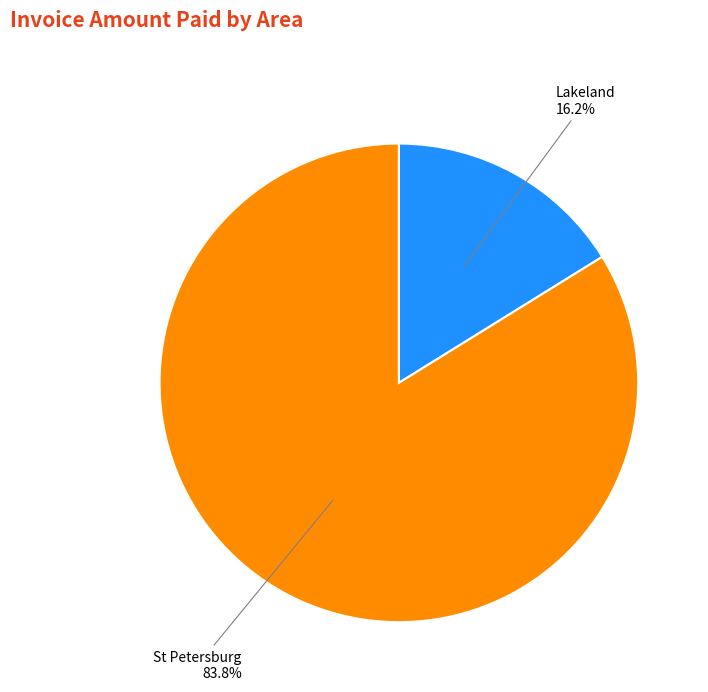

What percentage do Lakeland and St Petersburg together represent?

100.0%